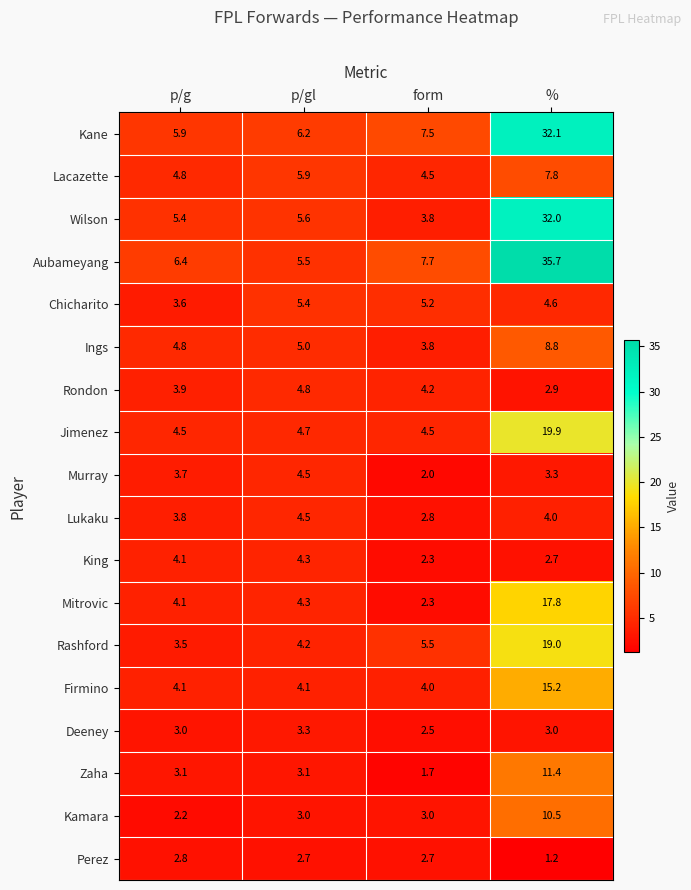

At which category does the chart reach its minimum across all series?

%